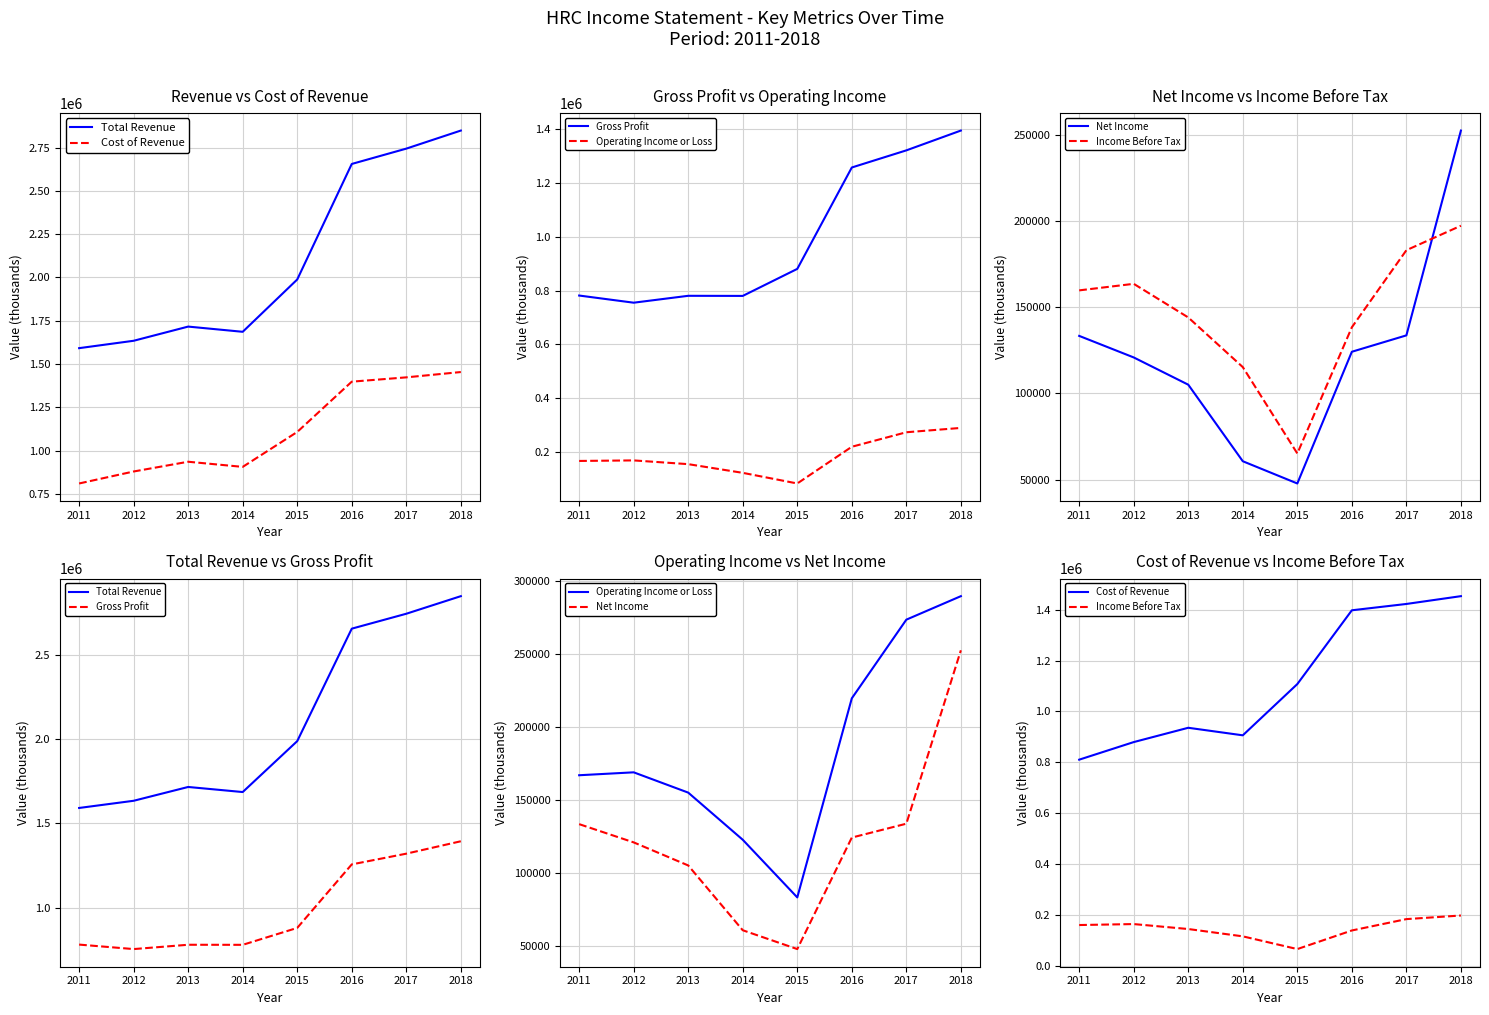

List the series in order of their peak value, lowest first.

Income Before Tax, Net Income, Operating Income or Loss, Gross Profit, Cost of Revenue, Total Revenue